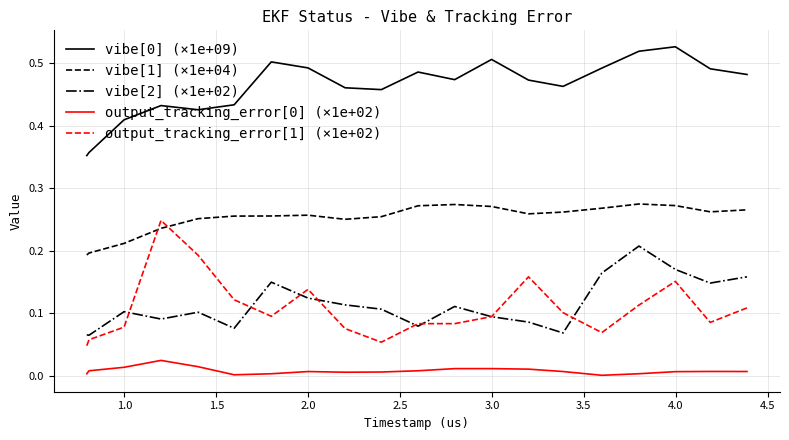

True or false: vibe[1] (×1e+04) and vibe[0] (×1e+09) cross at least once.

False